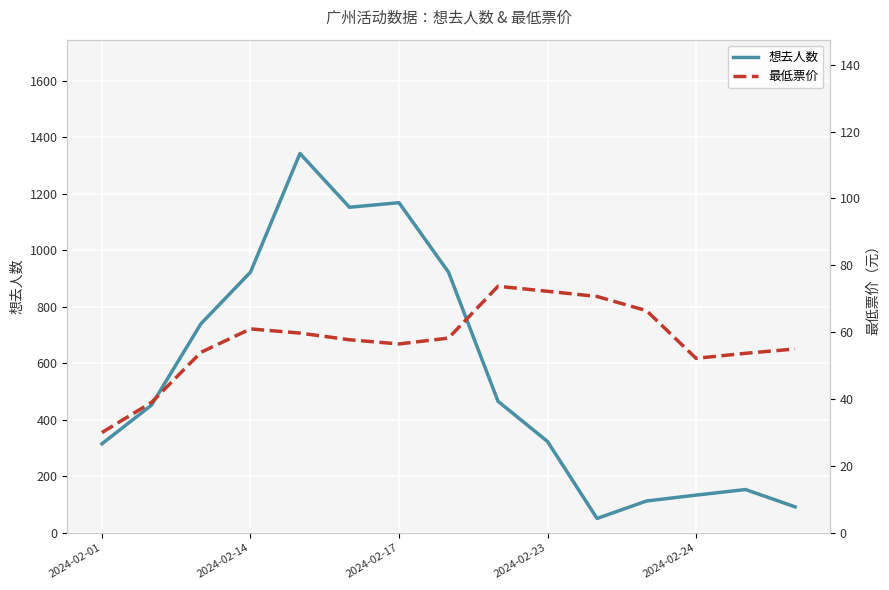

What is the minimum value for 想去人数?

51.0